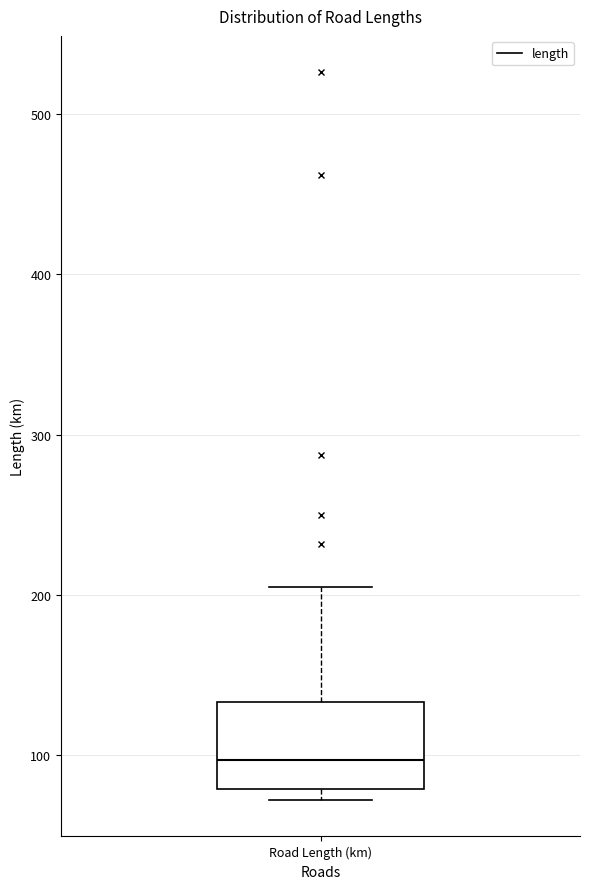

Read this box plot against the y-axis: the position of the median line, the range covered by the box, and the ends of both whiskers. The values are not printed on the chart, so give them approximately, as read against the axis.

median 100, box 80 to 130, whiskers 70 to 210